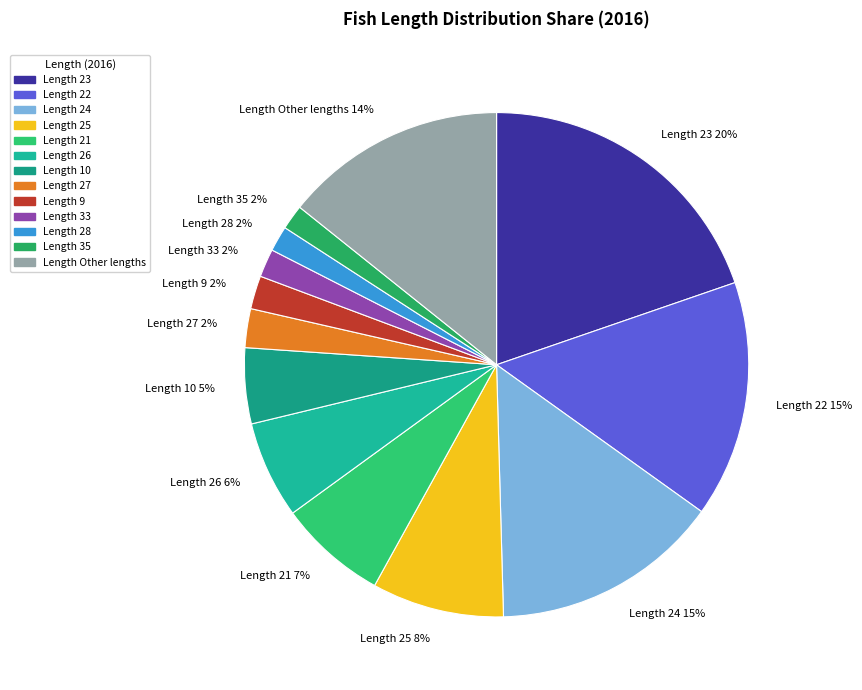

To the nearest percent, what is the difference between the largest and smallest slice percentages?

18%